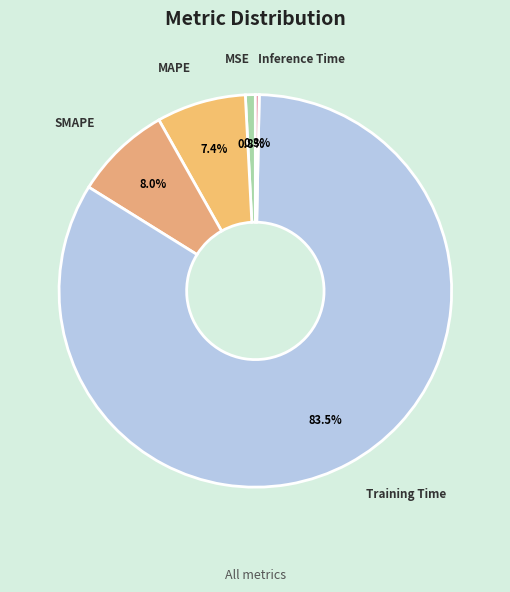

How many segments does this pie chart have?

5